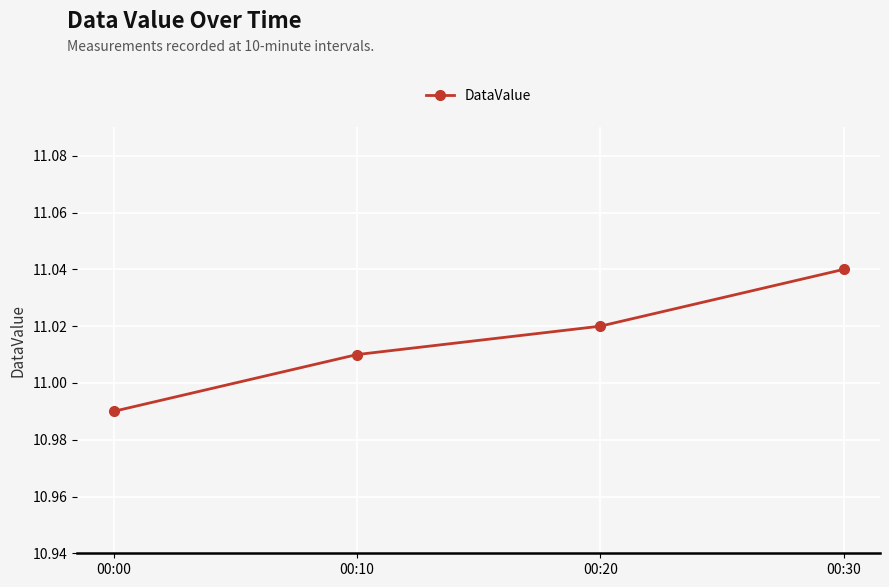

Where does the data first go above 11?

00:10